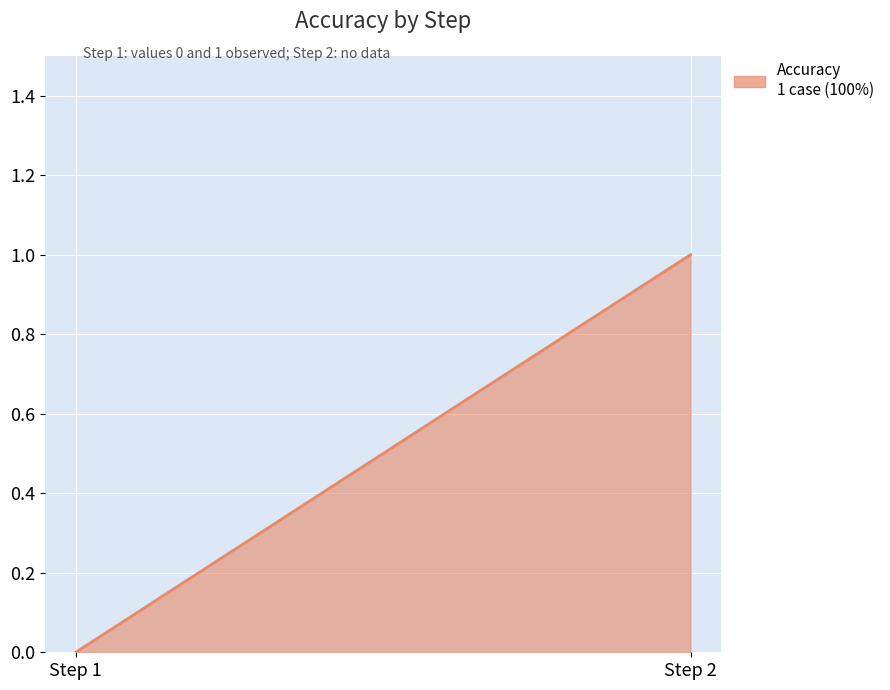

How many positive values are there?

1